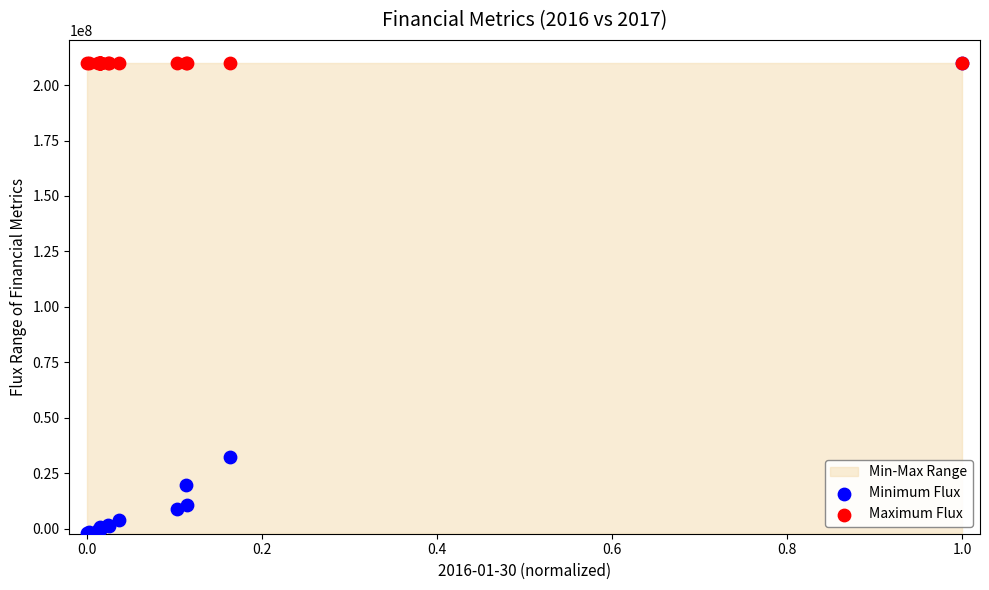

Across all series, what Y value is closest to 103857500?

32222000.0